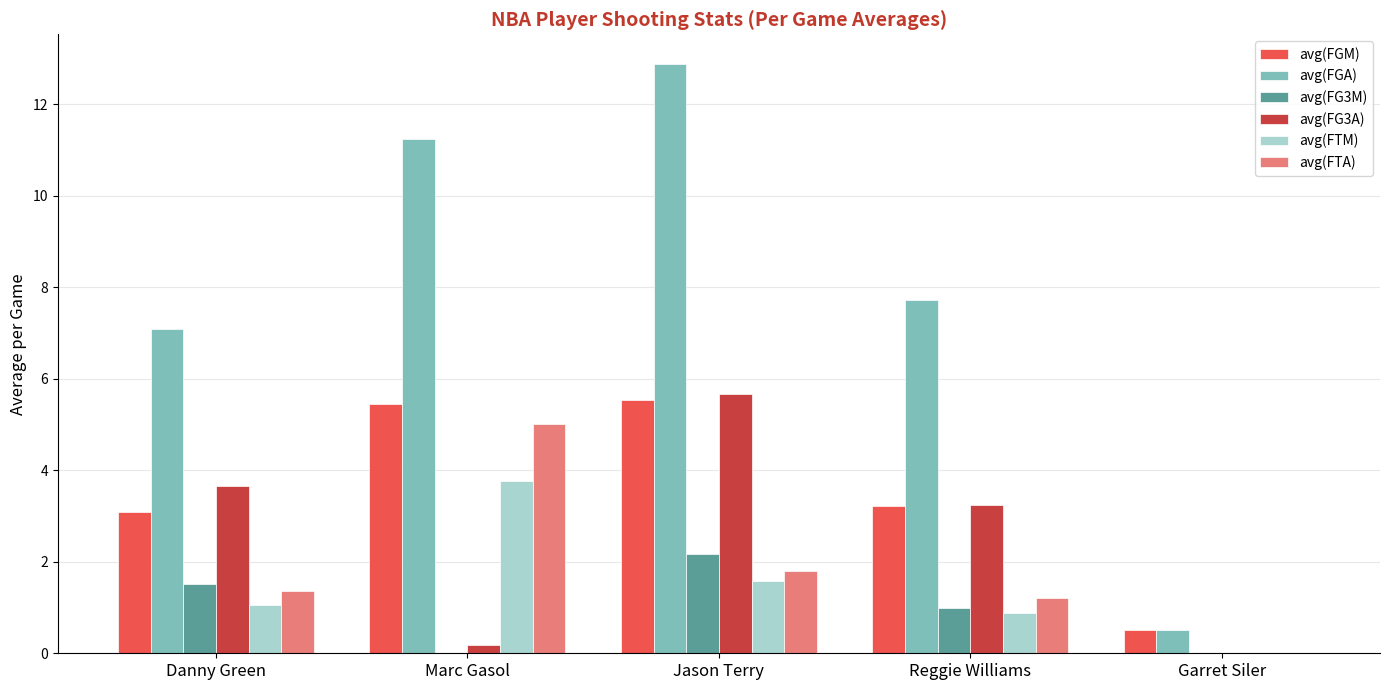

What value does the avg(FGM) series have at Marc Gasol?

5.5